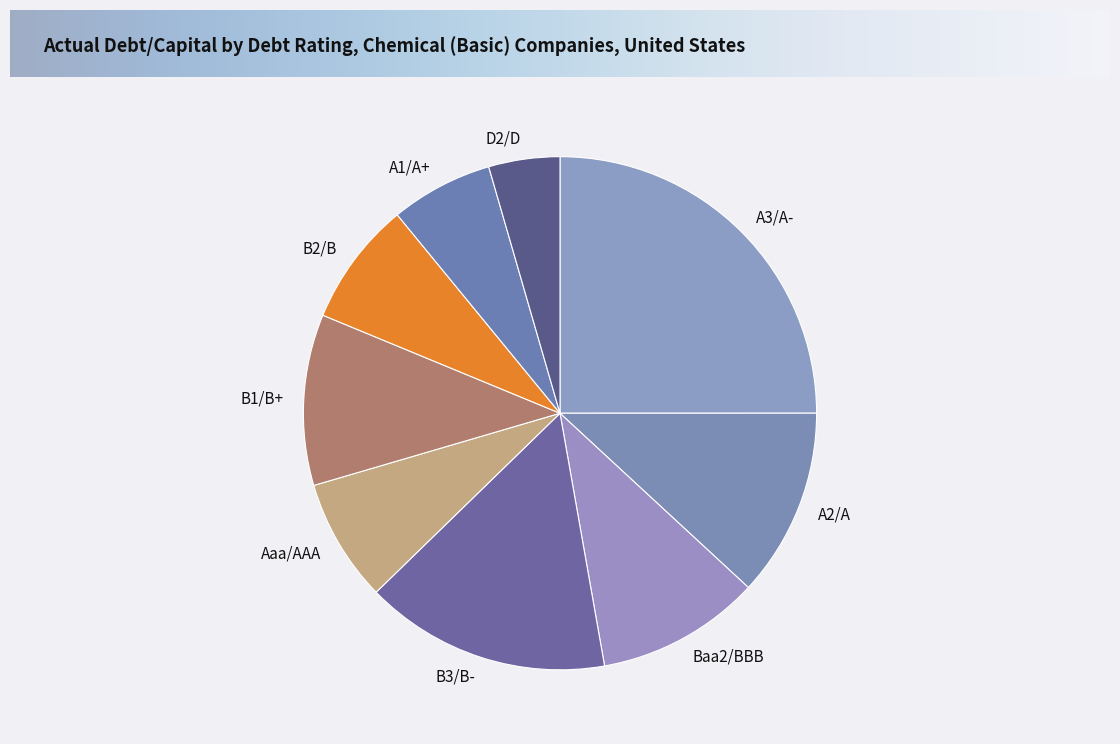

Does B2/B represent more than half of the total?

No